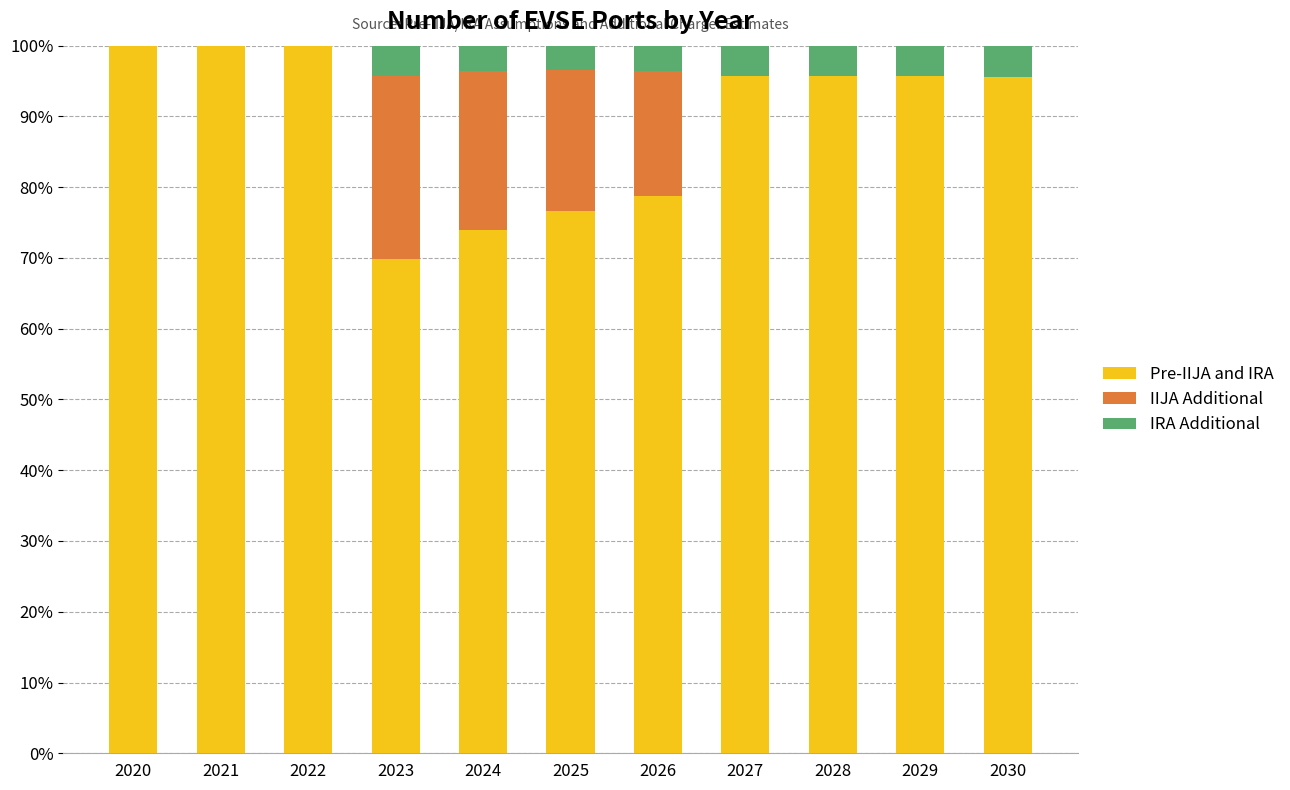

True or false: Pre-IIJA and IRA has a value of 78.8 at 2026.

True